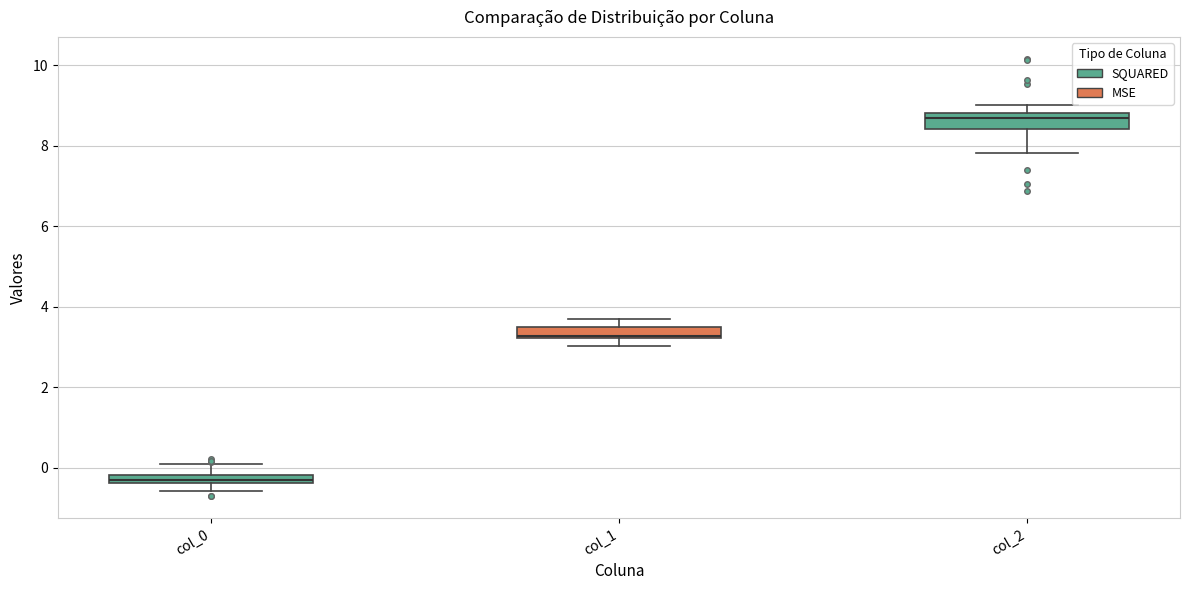

Where is the lower edge of the box for col_0 on the y-axis? The values are not printed on the chart, so give them approximately, as read against the axis.

-0.4